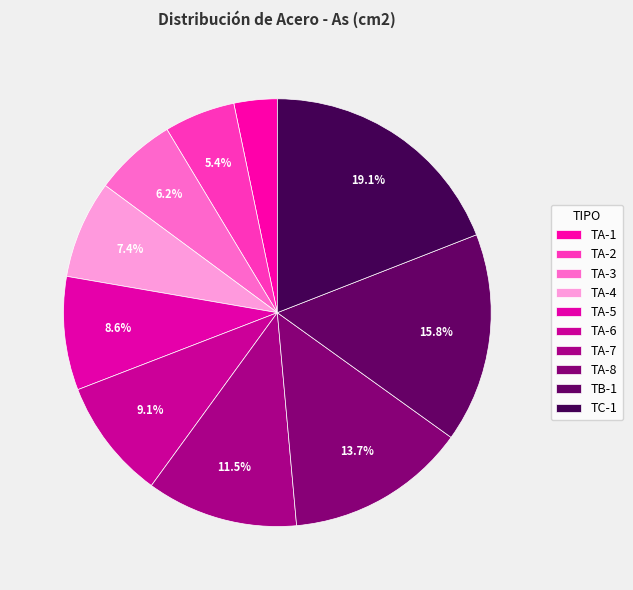

Combined, do TA-1 and TA-6 account for over 50%?

No